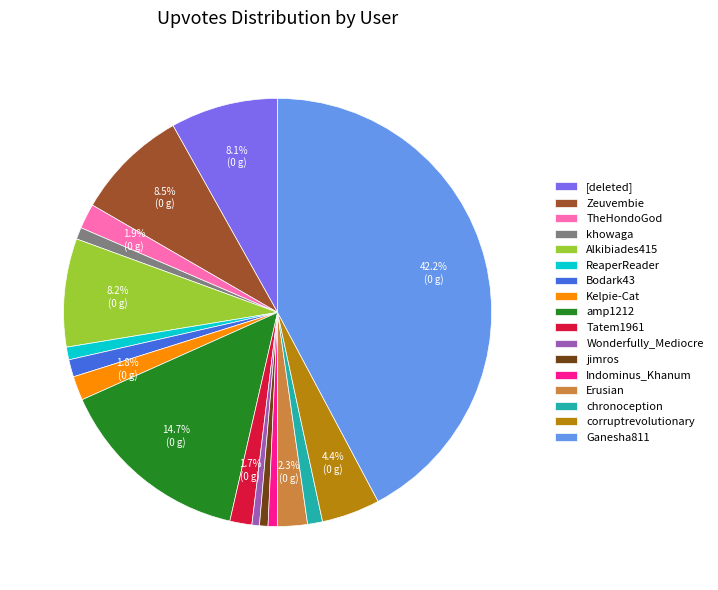

Combined, do Wonderfully_Mediocre and ReaperReader account for over 50%?

No